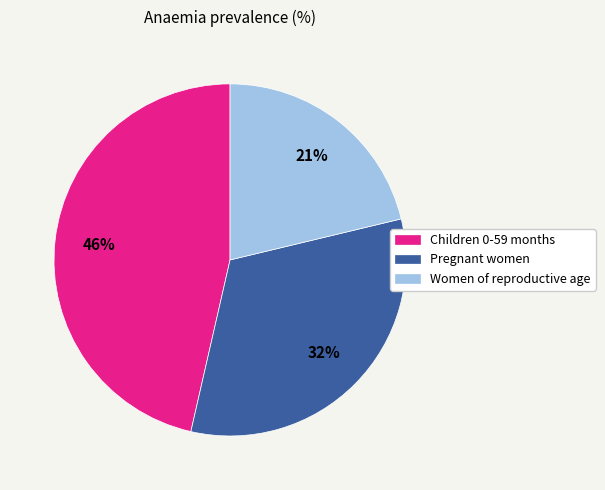

Is it true that Children 0-59 months is 46% of the pie?

True